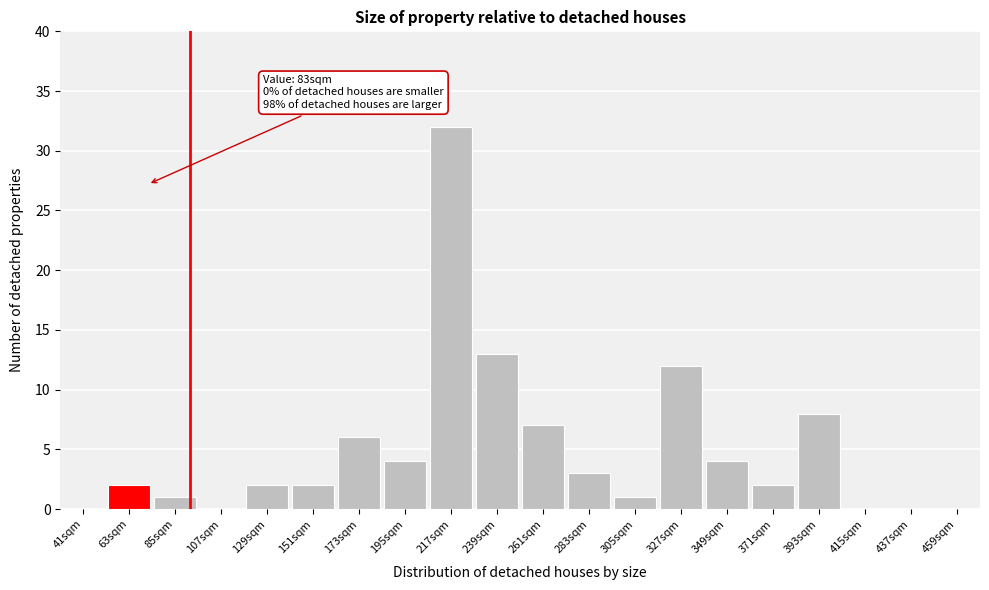

Reading left to right, extract all data points from this chart.

41sqm=0	63sqm=2	85sqm=1	107sqm=0	129sqm=2	151sqm=2	173sqm=6	195sqm=4	217sqm=32	239sqm=13	261sqm=7	283sqm=3	305sqm=1	327sqm=12	349sqm=4	371sqm=2	393sqm=8	415sqm=0	437sqm=0	459sqm=0